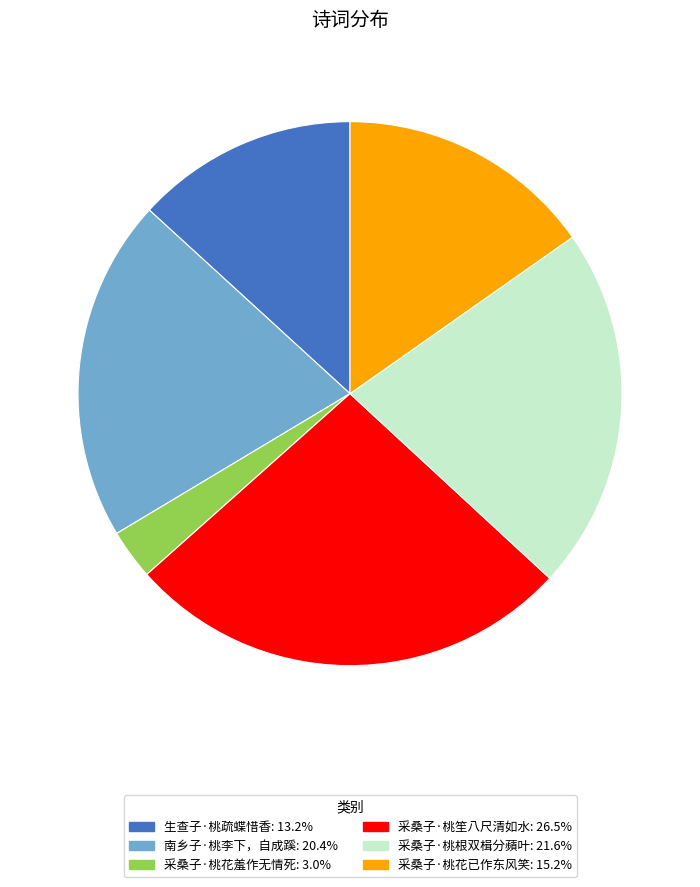

Which category has the biggest portion of the pie?

采桑子·桃笙八尺清如水